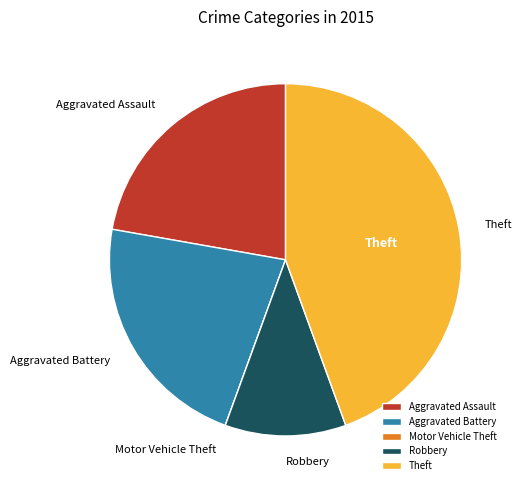

True or false: Aggravated Battery accounts for 22% of the total.

True